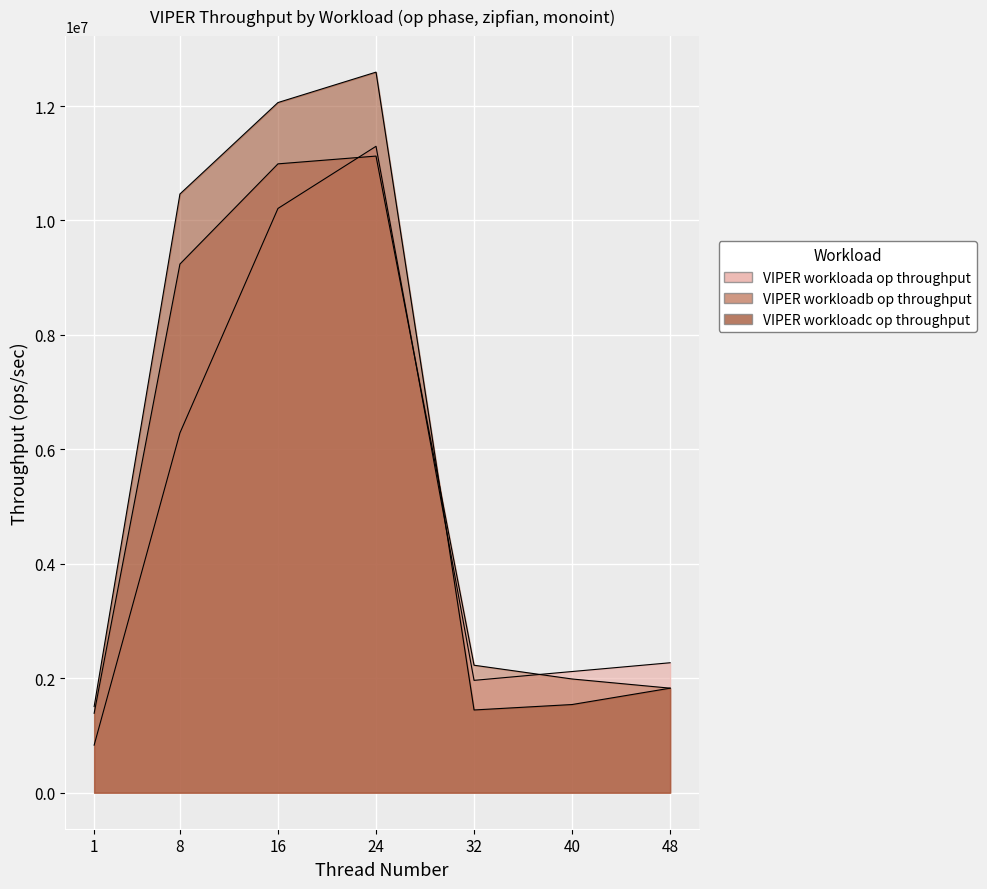

What is the difference between the VIPER workloadc op throughput values at 16 and 32?

10614634.5